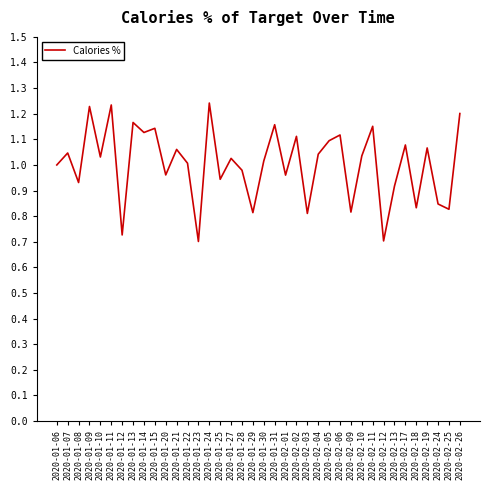

What position from the left is 2020-01-13?

8